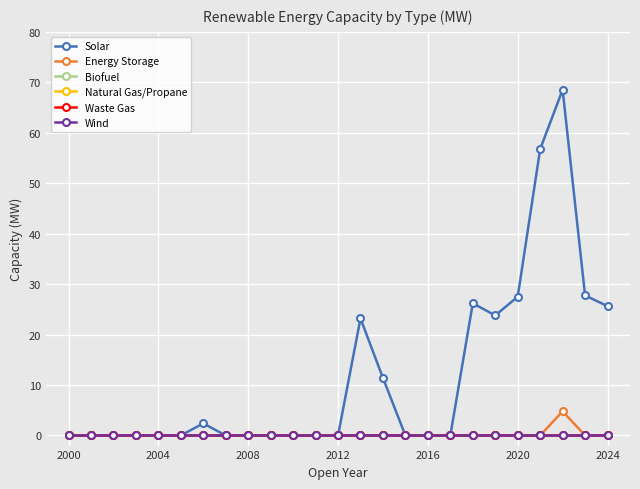

True or false: Energy Storage and Waste Gas cross at least once.

False